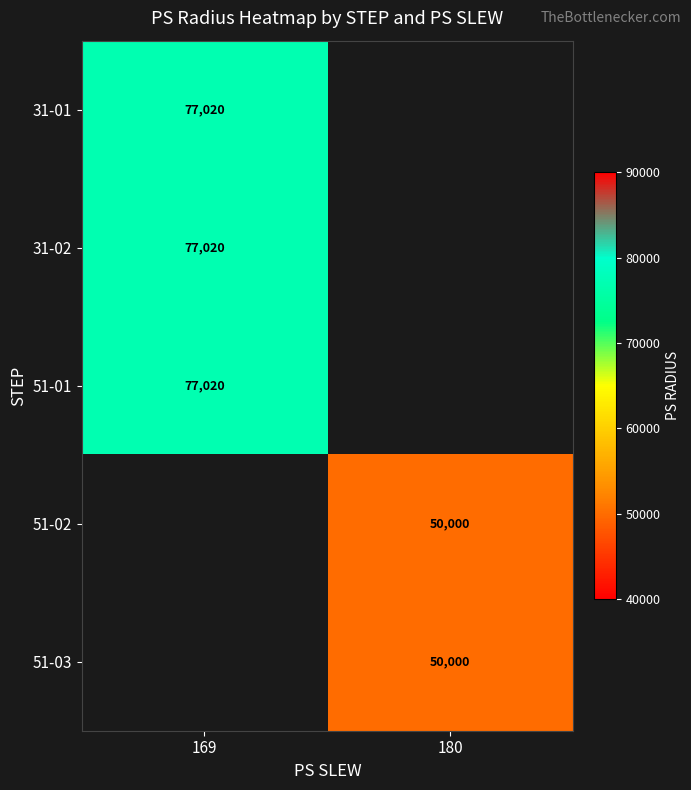

Which has a higher value, 180 or 169?

169